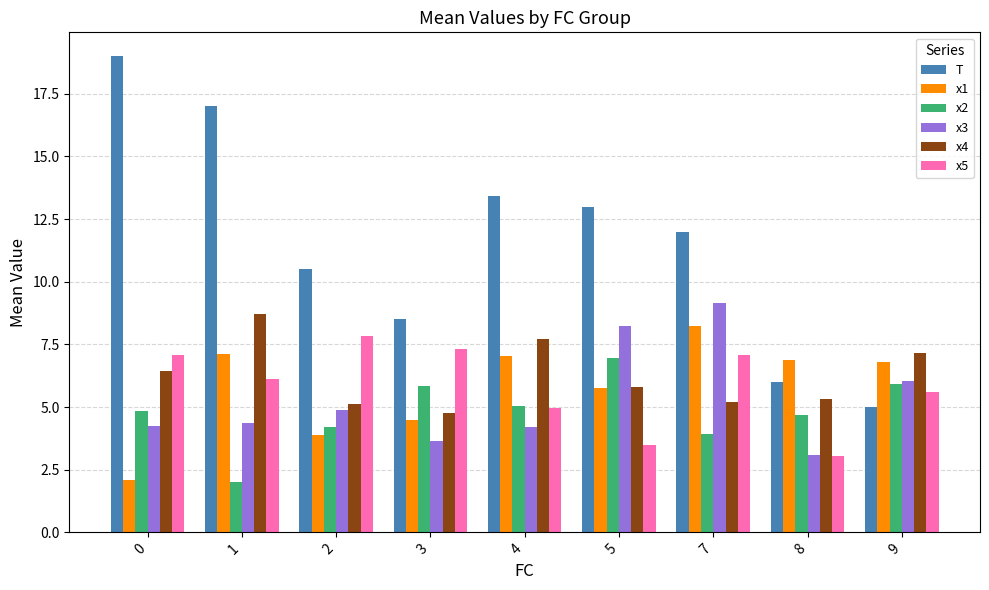

How many values in the x4 series are below 5?

1